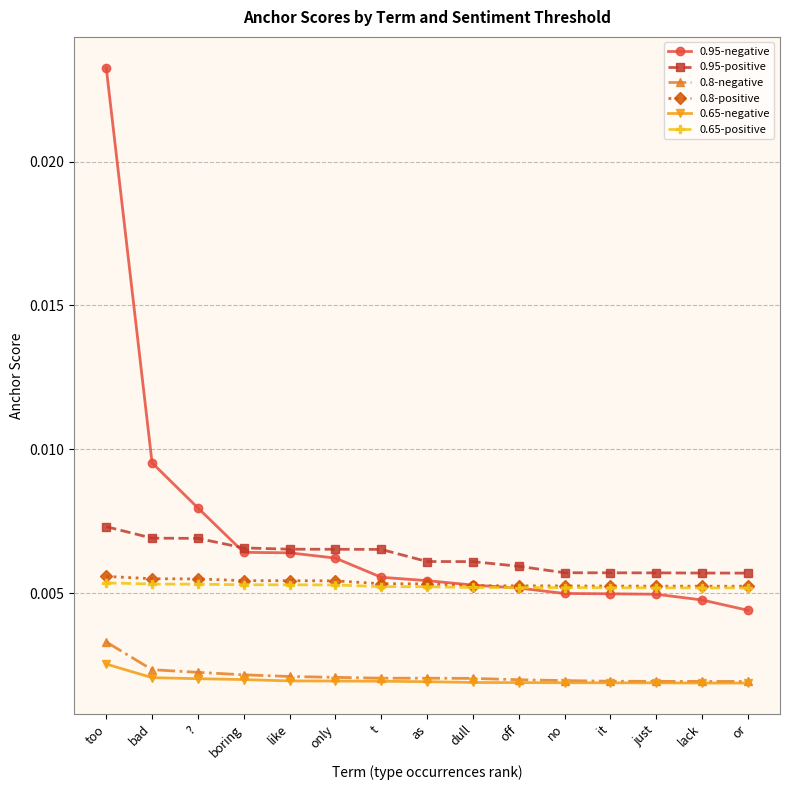

How many lines are shown in the chart?

6